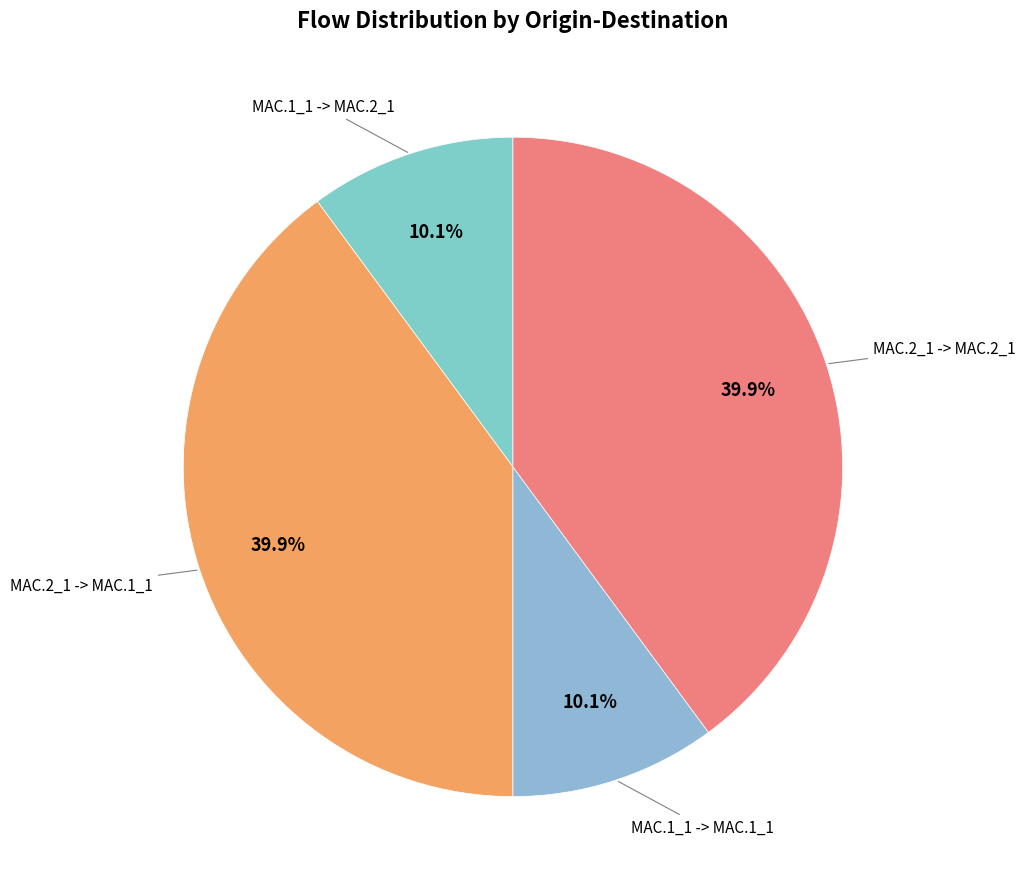

How many segments does this pie chart have?

4